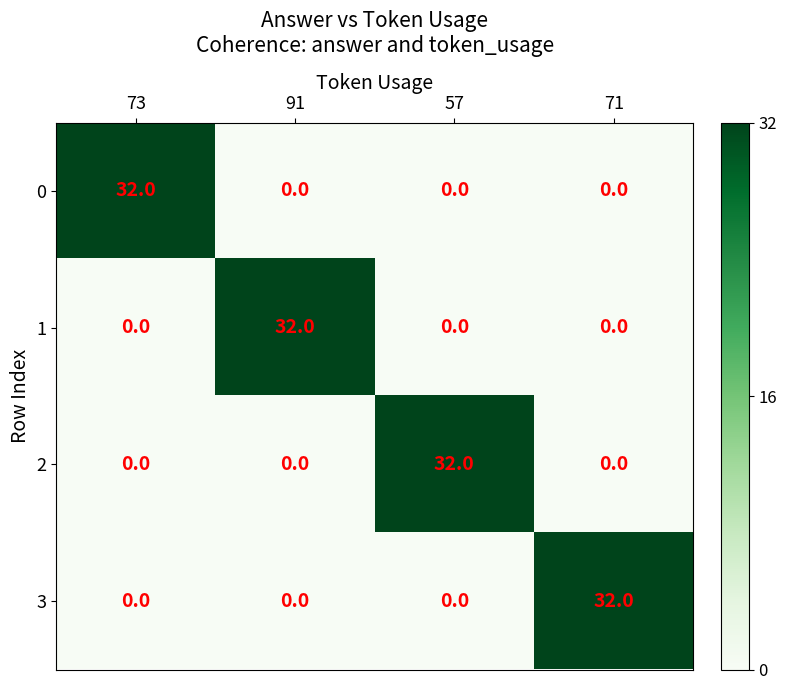

Reading right to left, list all the values displayed in this chart.

0: 71=0	57=0	91=0	73=32
1: 71=0	57=0	91=32	73=0
2: 71=0	57=32	91=0	73=0
3: 71=32	57=0	91=0	73=0